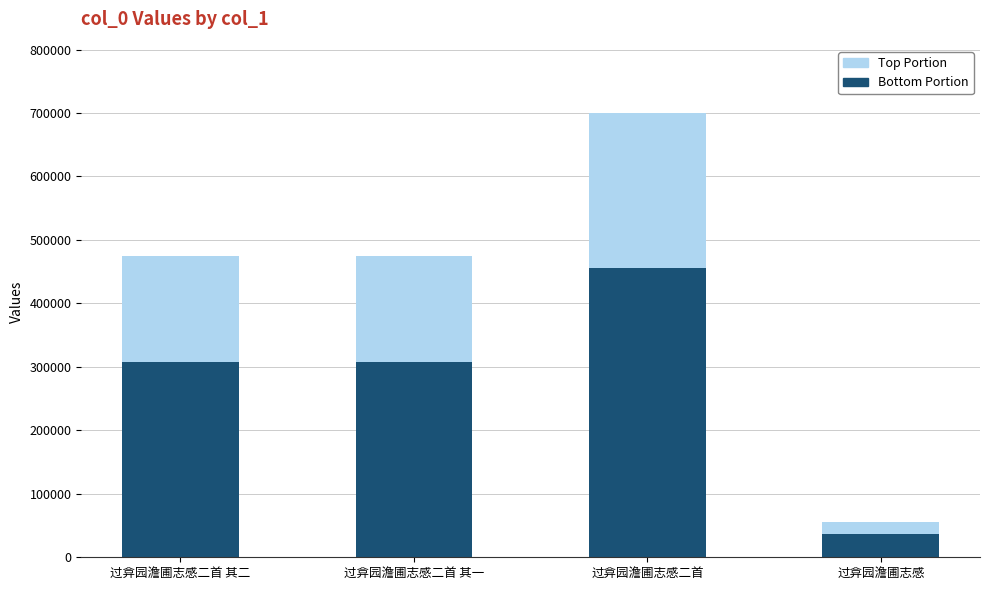

At which category is the sum across all series the highest?

过弇园澹圃志感二首